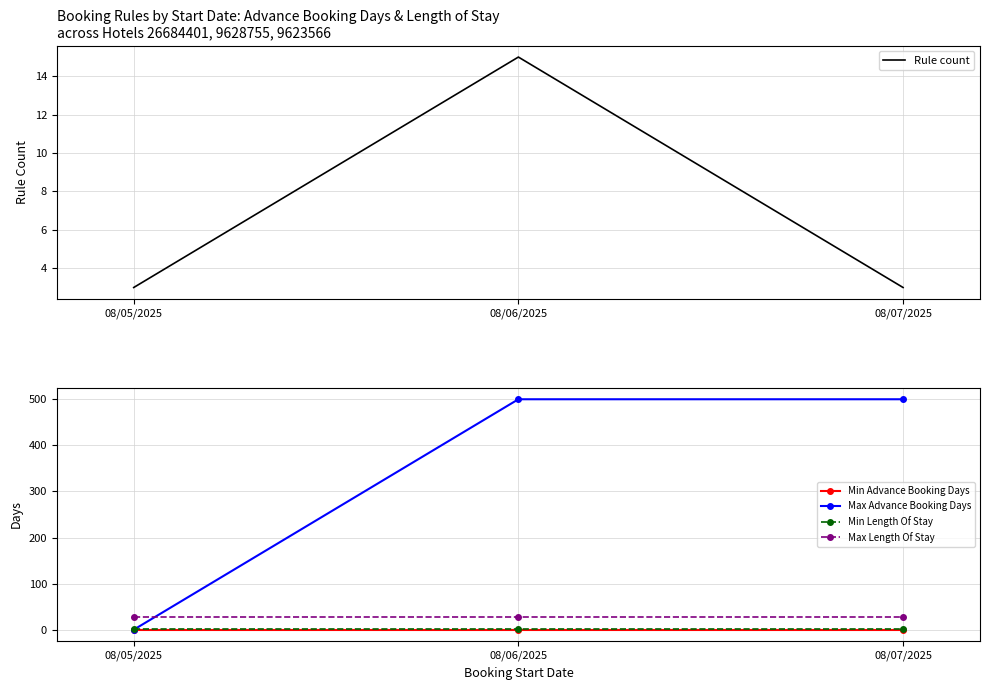

What is the label of the 3rd point from the left?

08/07/2025